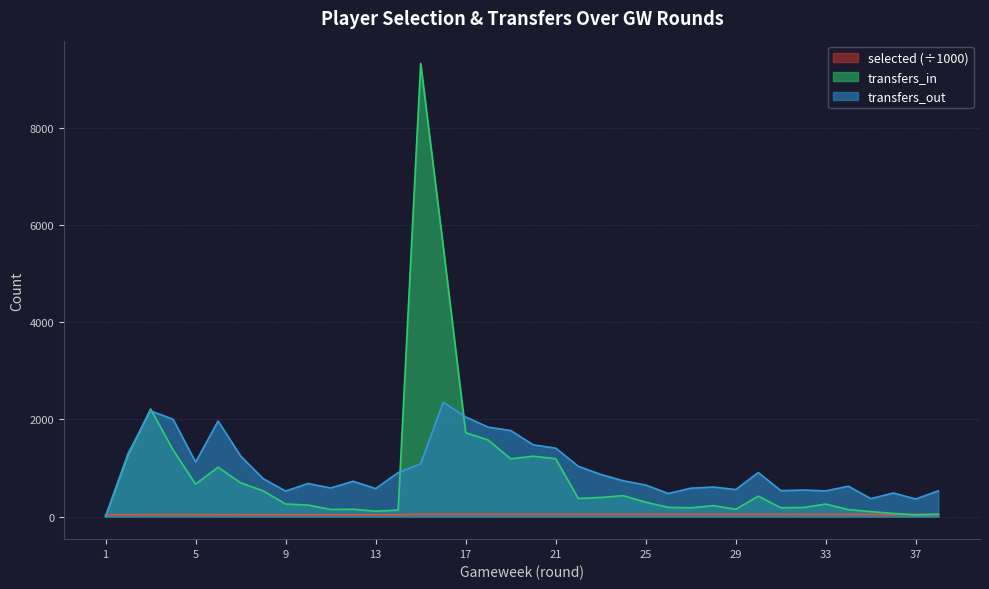

What is the difference between the highest and lowest values at 25?

600.4